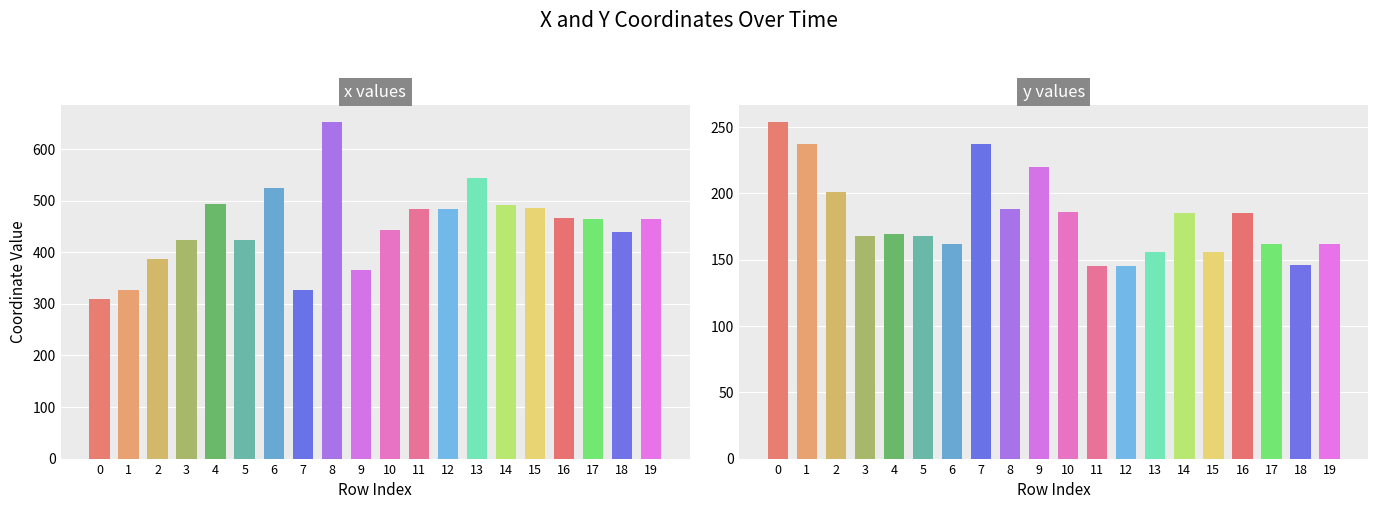

What is the difference between the second highest and minimum values in the y values series?

92